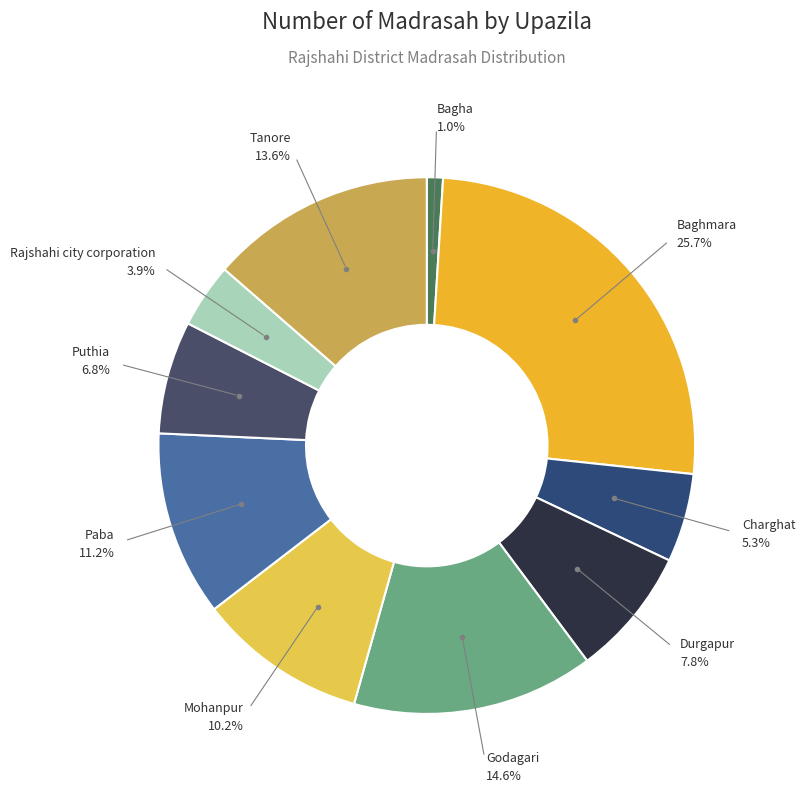

To the nearest percent, what is the difference between the Mohanpur and Durgapur slice percentages?

2%